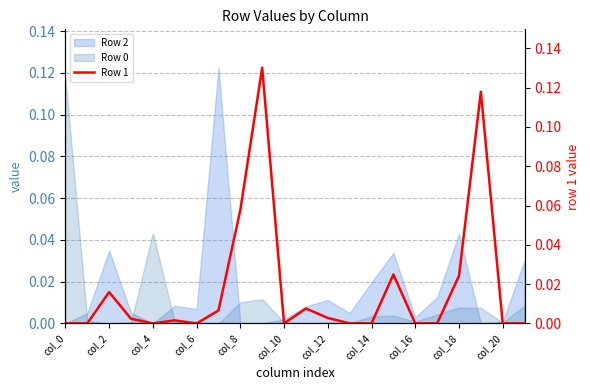

The value of Row 2 at col_0 is 0.0. True or false?

True